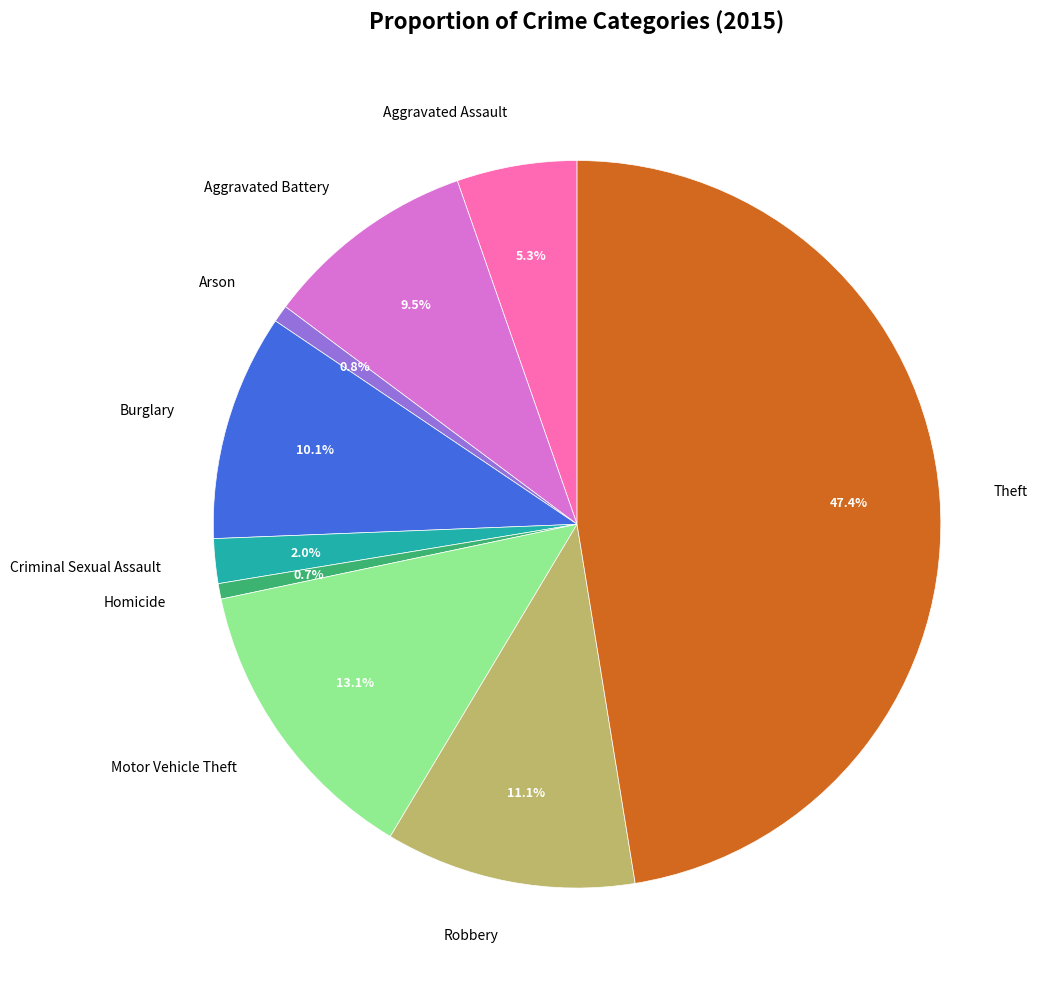

Is there a majority slice in this chart?

No